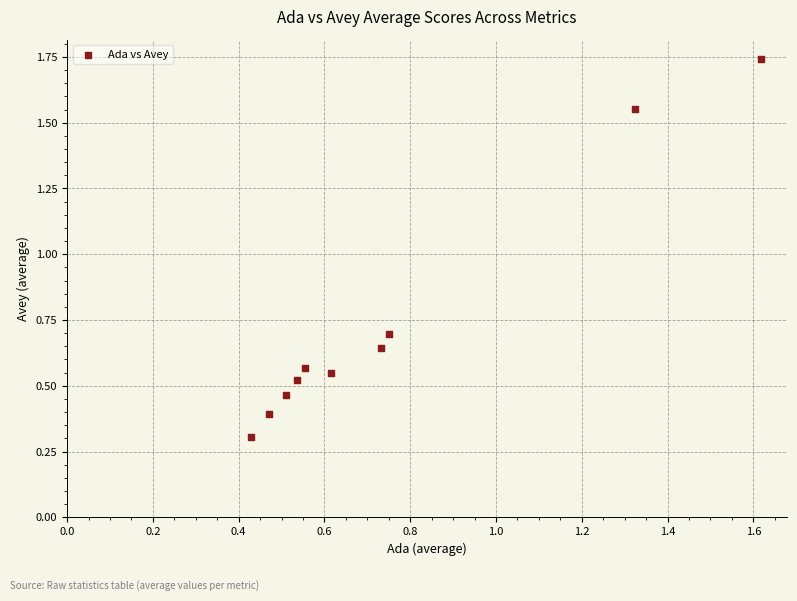

What is the average Y value?

0.7